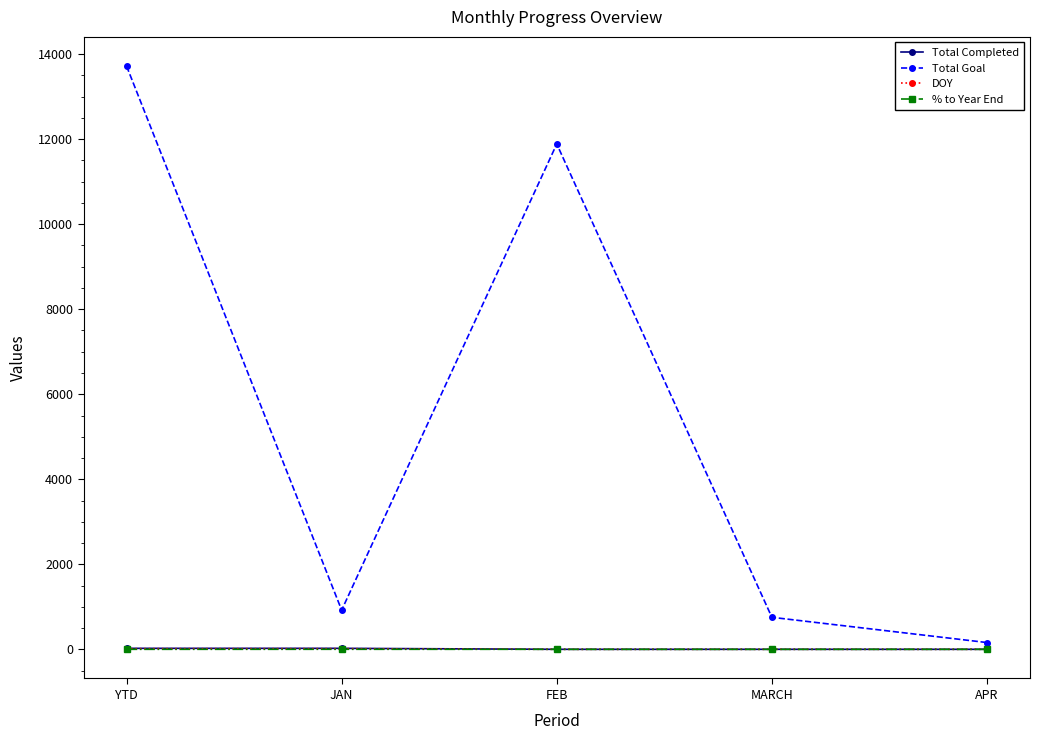

What is the difference between the second highest and second lowest values in the Total Completed series?

23.0